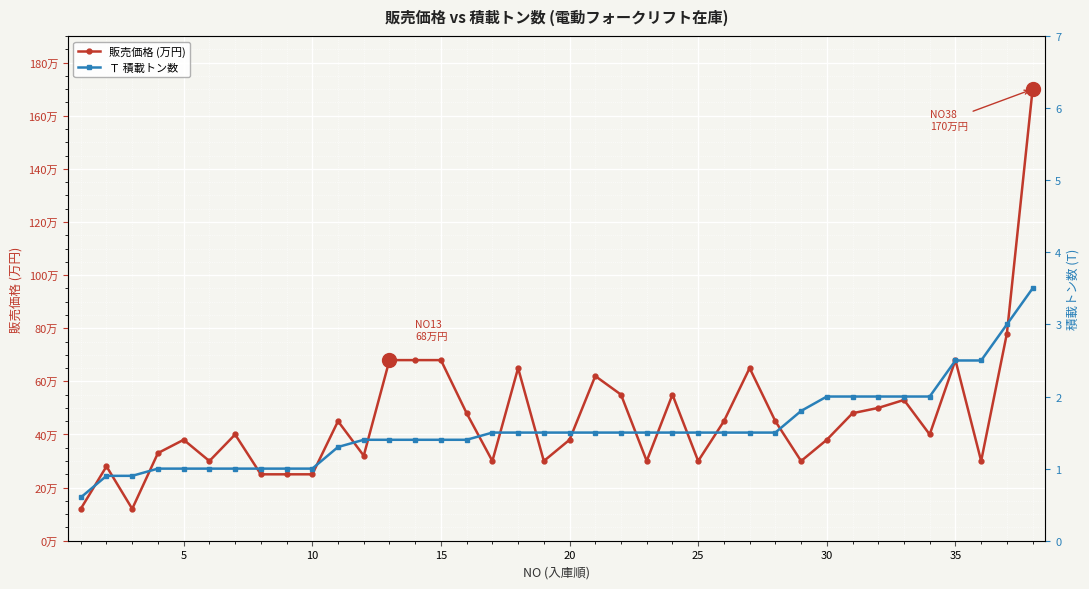

True or false: Ｔ 積載トン数 and 販売価格 (万円) intersect in this chart.

False